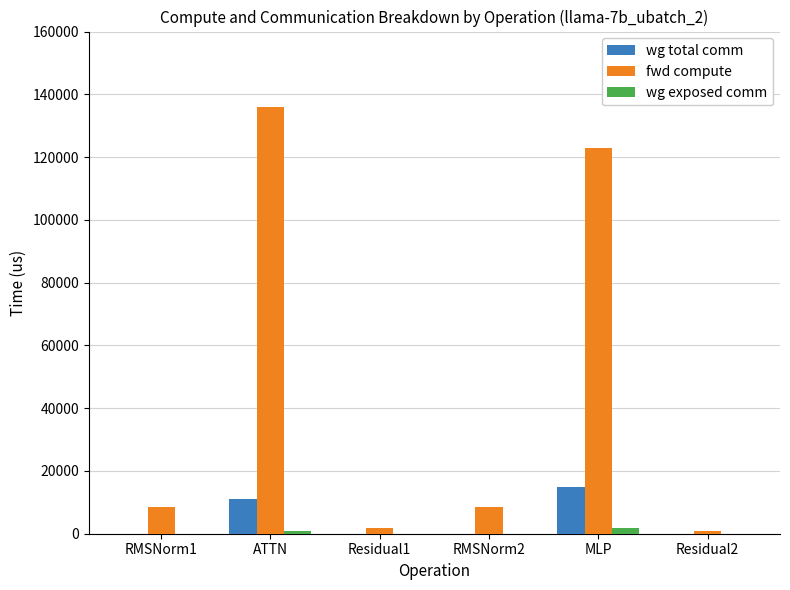

At which category is the sum across all series the highest?

ATTN